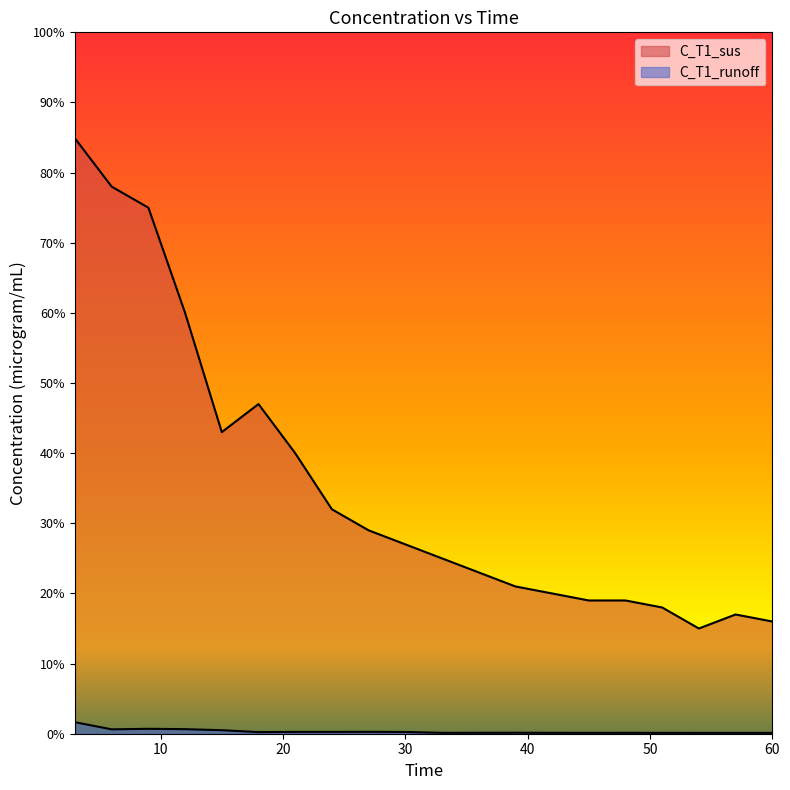

Reading left to right, transcribe all the data shown in this chart.

C_T1_sus: 3=84.9	6=78.0	9=75.0	12=60.0	15=43.0	18=47.0	21=40.0	24=32.0	27=29.0	30=27.0	33=25.0	36=23.0	39=21.0	42=20.0	45=19.0	48=19.0	51=18.0	54=15.0	57=17.0	60=16.0
C_T1_runoff: 3=1.6	6=0.6	9=0.7	12=0.7	15=0.5	18=0.2	21=0.3	24=0.3	27=0.3	30=0.2	33=0.1	36=0.1	39=0.1	42=0.1	45=0.1	48=0.1	51=0.1	54=0.1	57=0.1	60=0.1